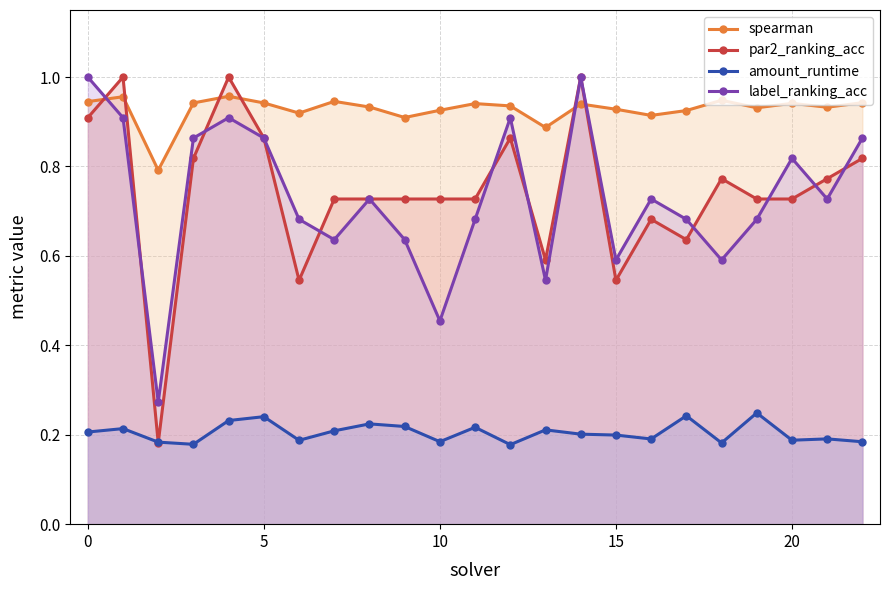

What is the value of the amount_runtime point at the 17th from the left?

0.2